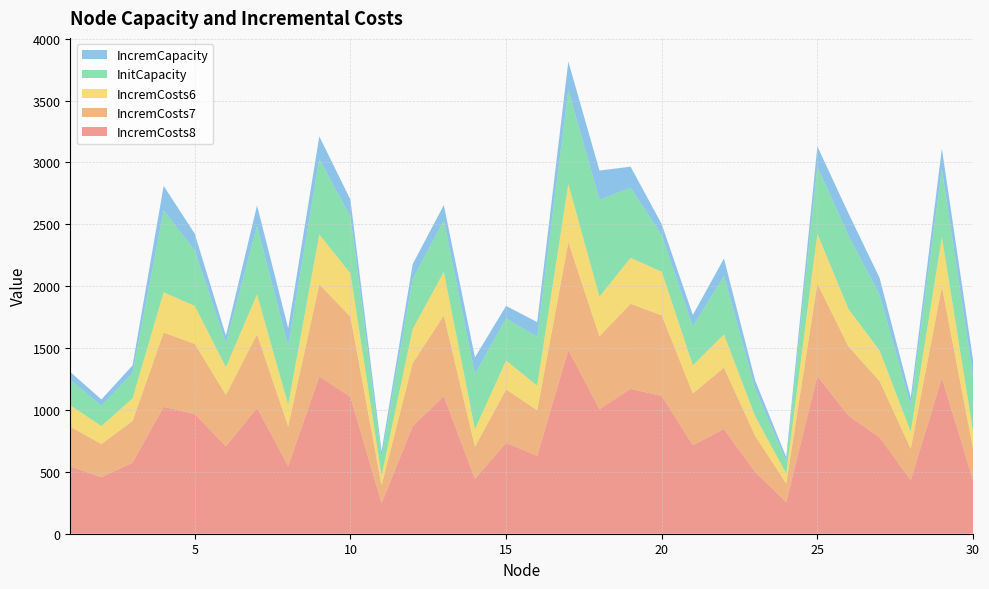

Reading left to right, transcribe all the data shown in this chart.

InitCapacity: 207	165	205	661	449	195	553	476	610	458	152	404	415	447	340	394	761	784	567	296	313	472	223	101	543	595	451	212	551	442
IncremCapacity: 62	50	62	199	135	59	166	143	183	138	46	121	125	134	102	119	229	236	170	89	94	142	67	31	163	179	136	64	166	133
IncremCosts6: 173	145	182	325	306	224	322	173	402	350	78	275	352	141	233	199	470	319	371	352	227	268	158	81	403	302	246	137	399	138
IncremCosts7: 320	268	337	601	567	415	596	321	745	648	145	510	652	260	431	369	871	590	687	652	419	496	293	150	747	559	456	254	738	256
IncremCosts8: 545	457	574	1025	967	707	1016	547	1271	1106	246	869	1112	443	735	629	1485	1006	1171	1113	715	846	499	256	1274	954	778	433	1259	436